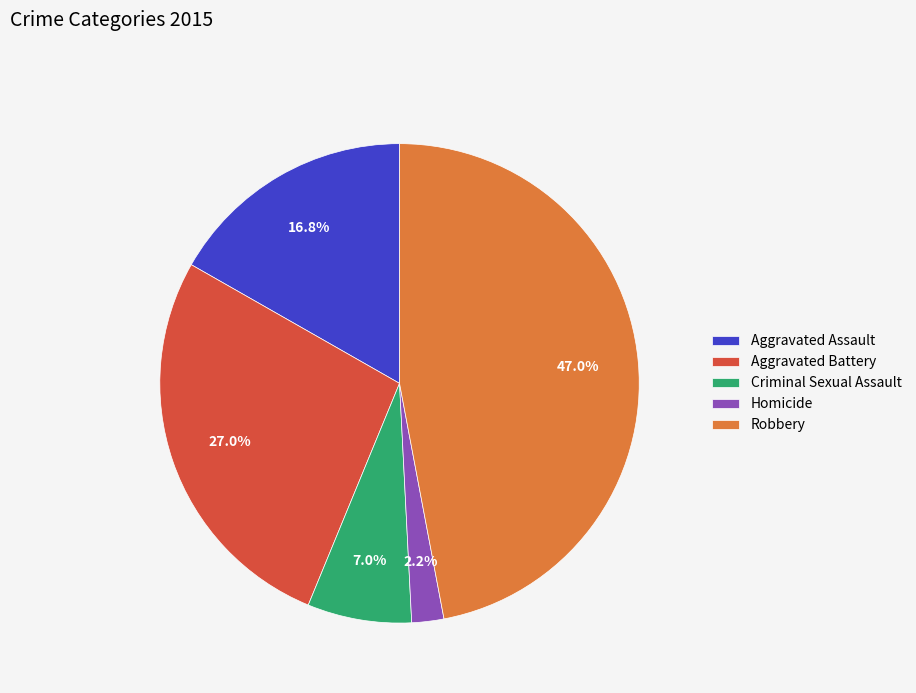

Is Aggravated Battery the majority of the pie?

No